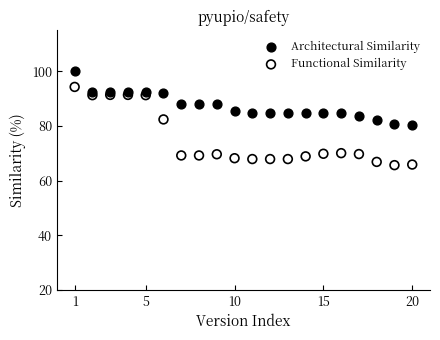

Which series has the widest spread of Y values?

Functional Similarity